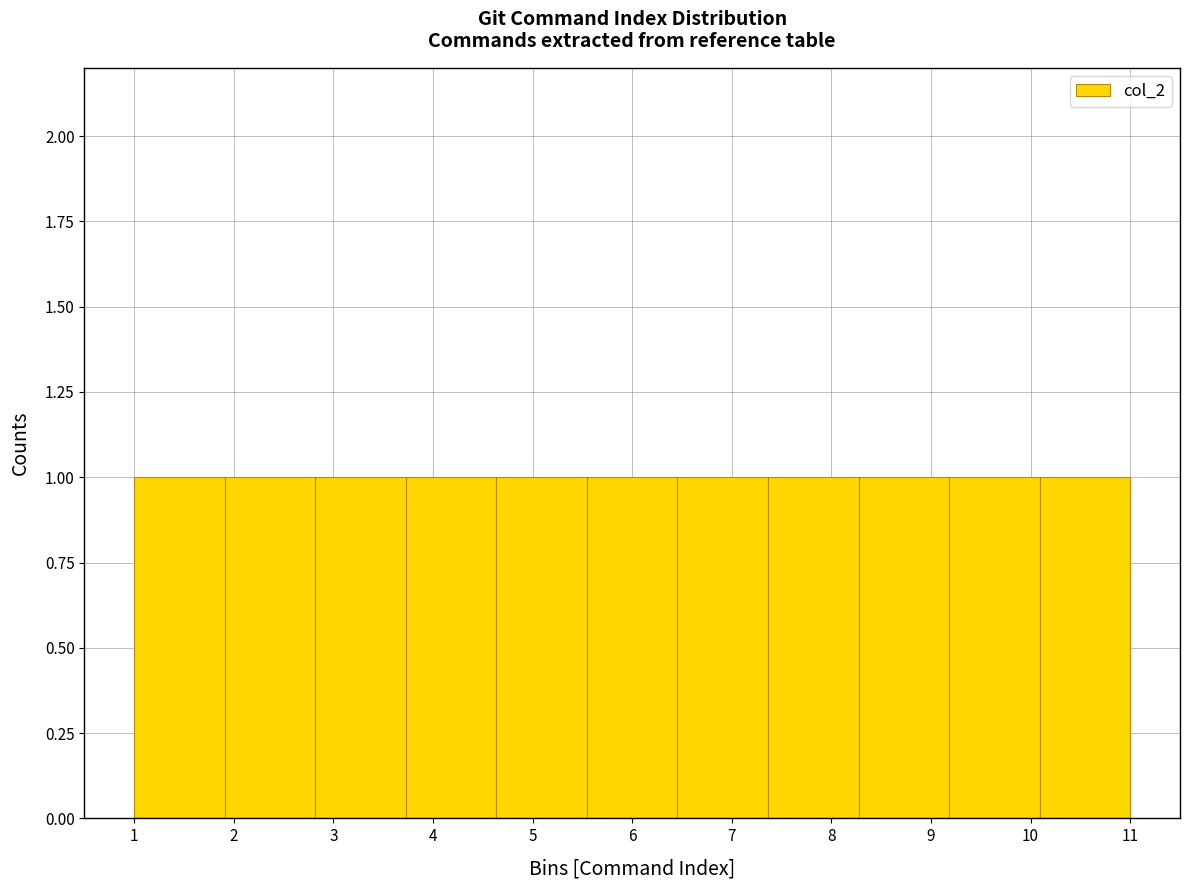

What is the height of the bar covering 5.5 to 6.5 on the x-axis? Neither the bar edges nor the heights are printed on the chart, so give them approximately, as read against the axes.

1